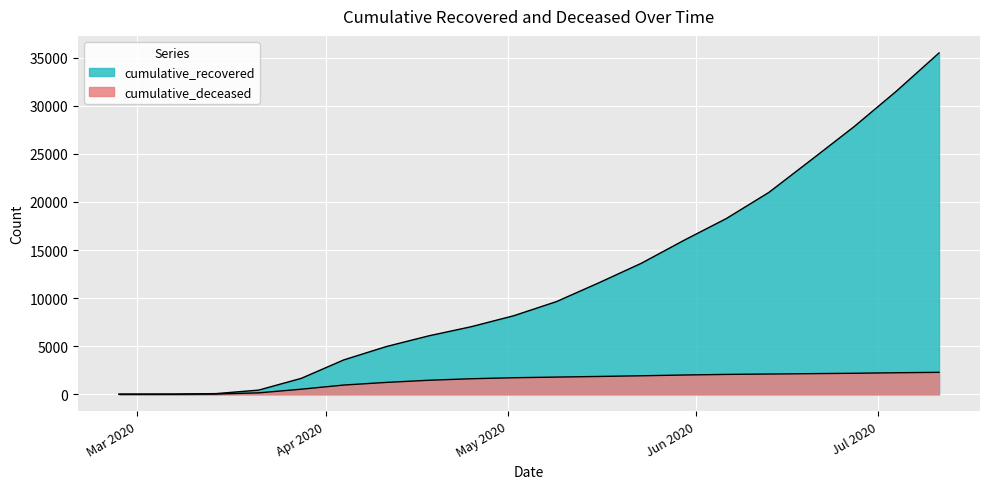

Reading left to right, what are all the values shown in this chart?

cumulative_recovered: 2	9	63	429	1650	3569	4957	6072	7024	8165	9630	11589	13623	16004	18278	20996	24392	27822	31530	35497
cumulative_deceased: 0	1	20	142	521	953	1228	1452	1609	1714	1782	1847	1918	1997	2060	2100	2139	2178	2234	2276